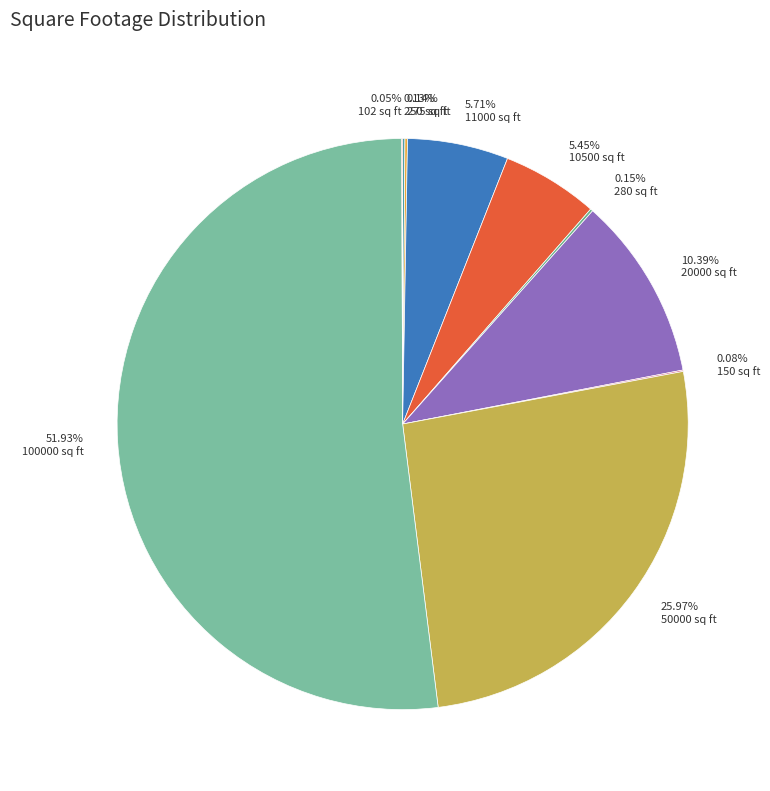

Is the sum of 25.97% 50000 sq ft and 10.39% 20000 sq ft greater than half?

No